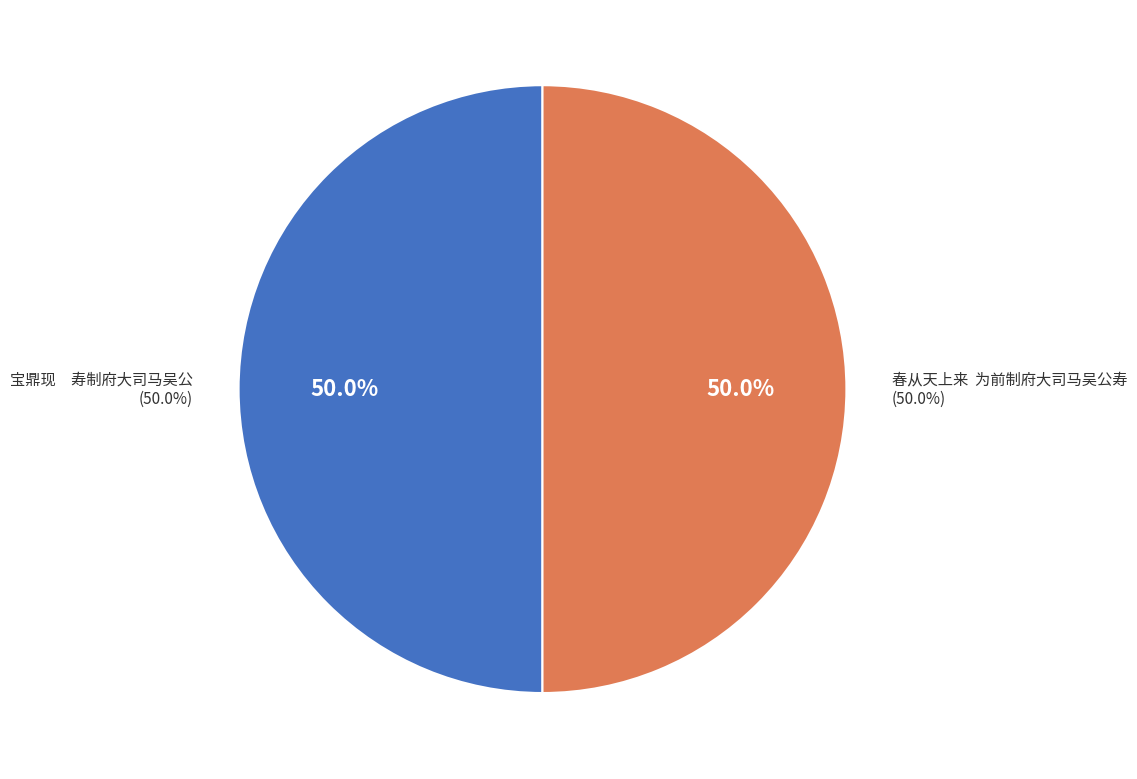

Between 宝鼎现　寿制府大司马吴公 and 春从天上来  为前制府大司马吴公寿, which is larger?

春从天上来  为前制府大司马吴公寿